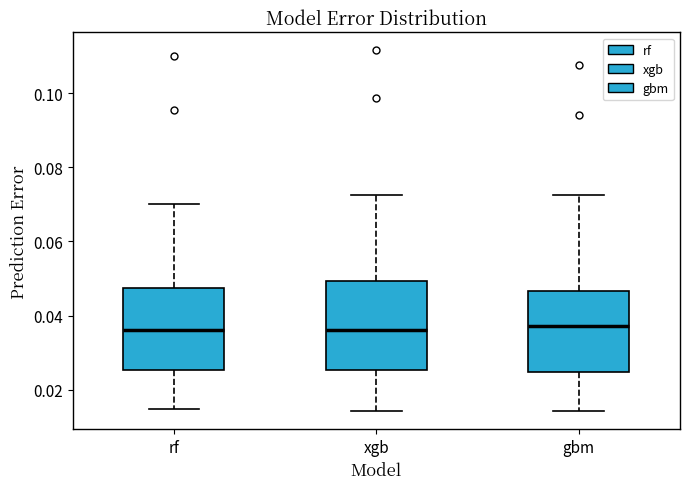

Where is the lower edge of the box for rf on the y-axis? The values are not printed on the chart, so give them approximately, as read against the axis.

0.026